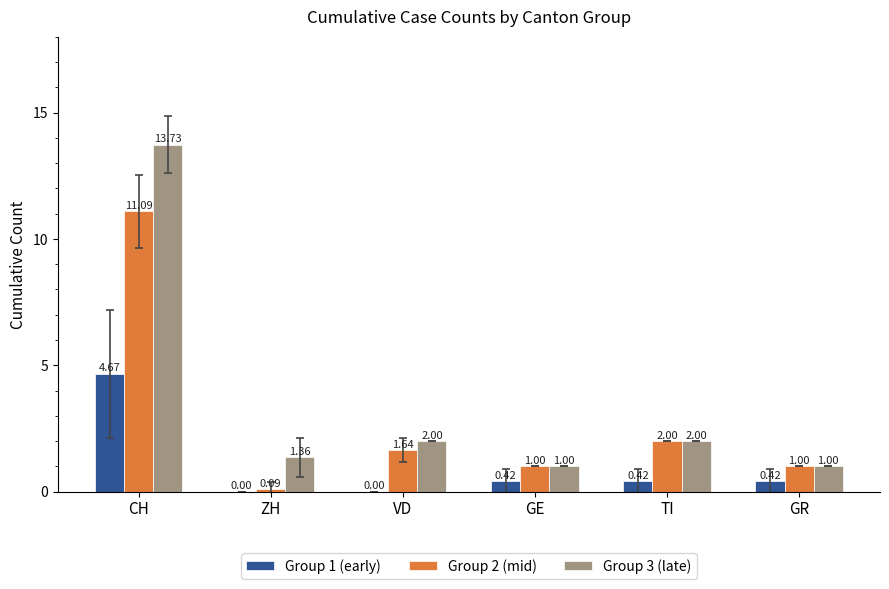

Between CH and VD, which series saw the biggest shift?

Group 3 (late)